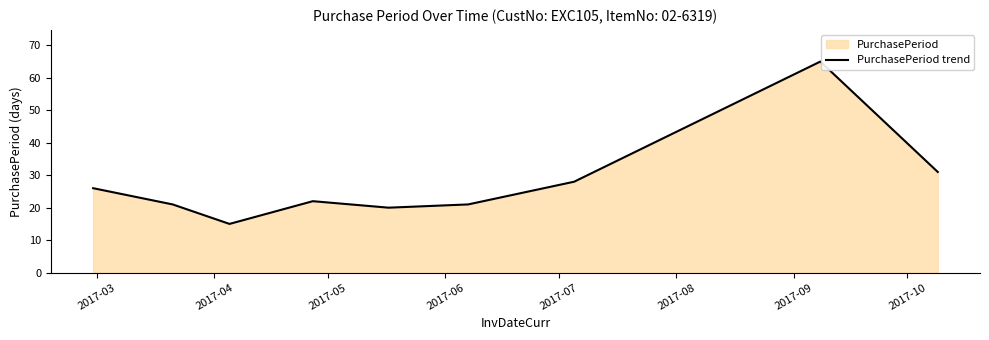

What is the greatest value displayed?

65